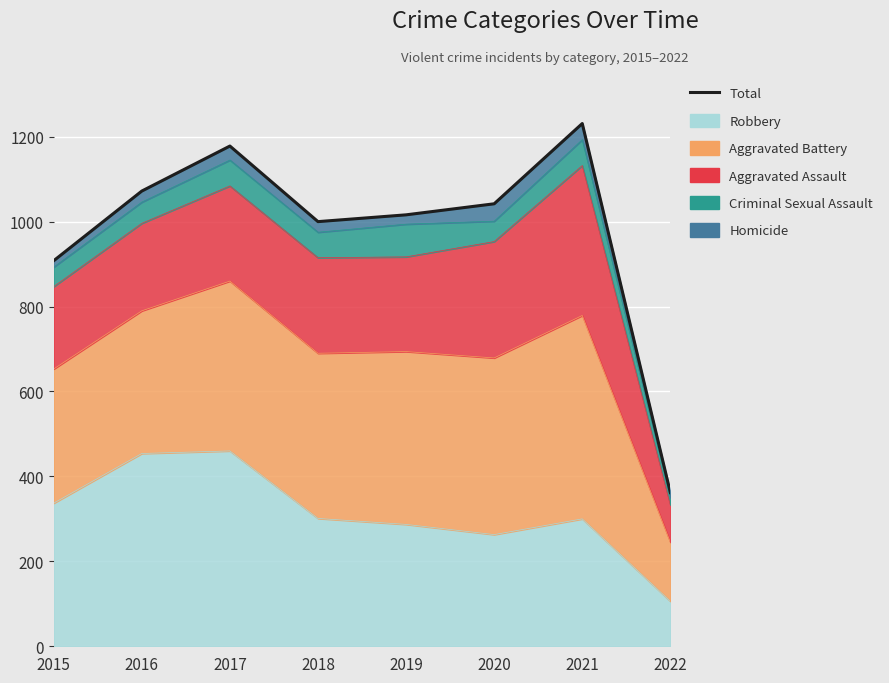

How many values are below 1042?

4